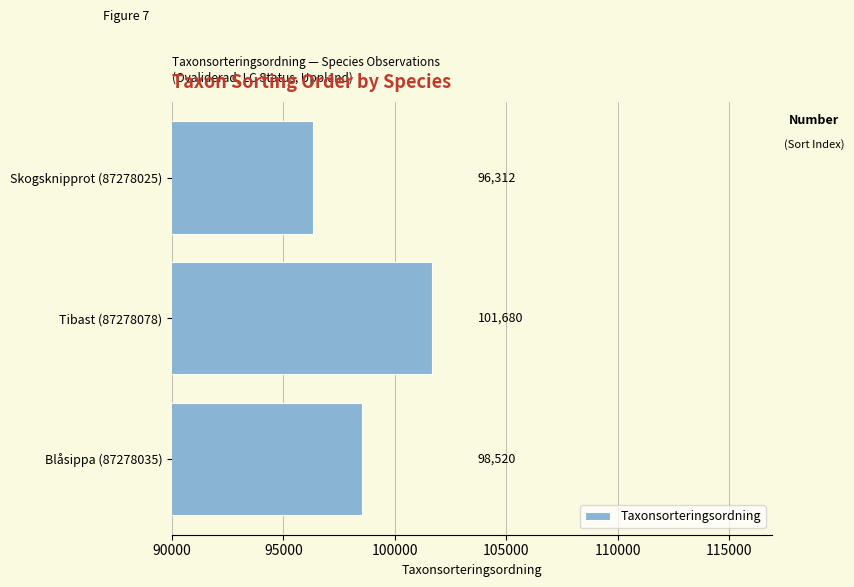

Which label corresponds to the smallest value in the chart?

Skogsknipprot (87278025)